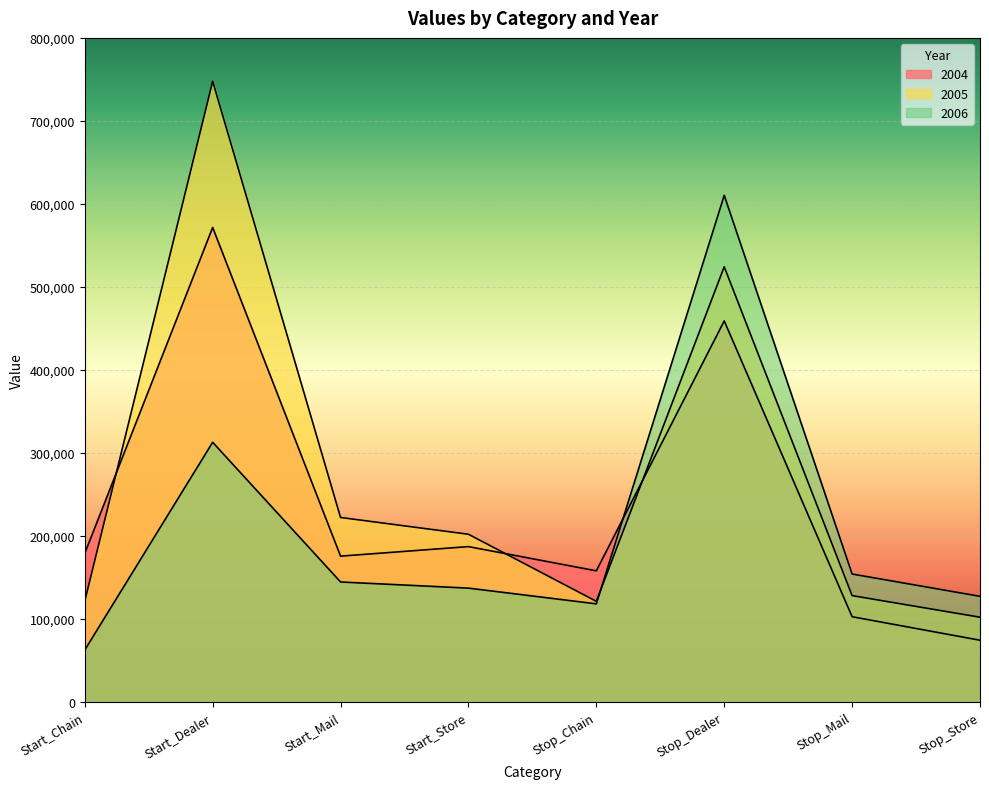

What is the label of the 4th point from the left?

Start_Store